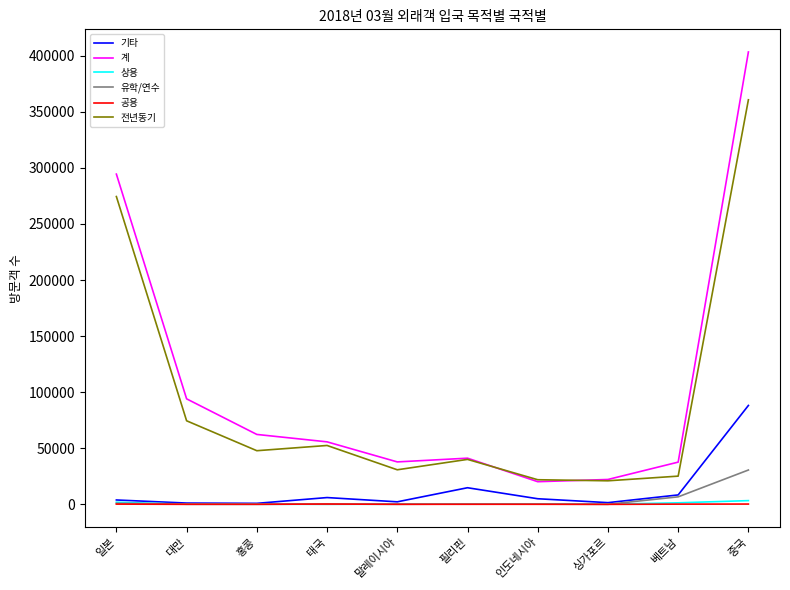

At which label does 기타 reach its peak?

중국